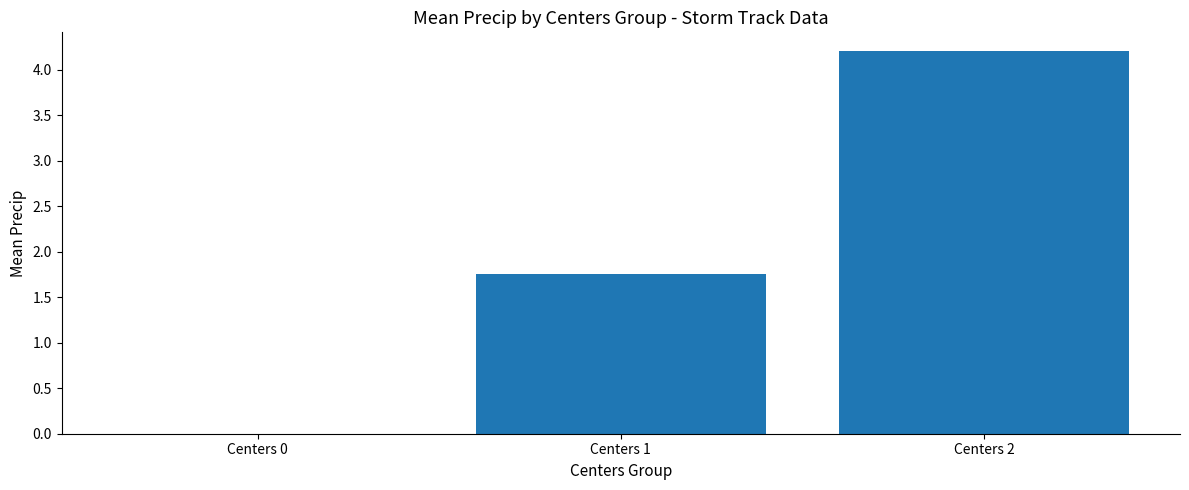

Between Centers 2 and Centers 0, which is larger?

Centers 2